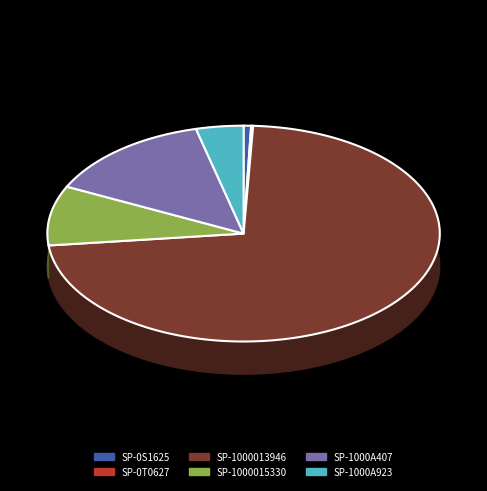

Which slice is the smallest?

SP-0T0627